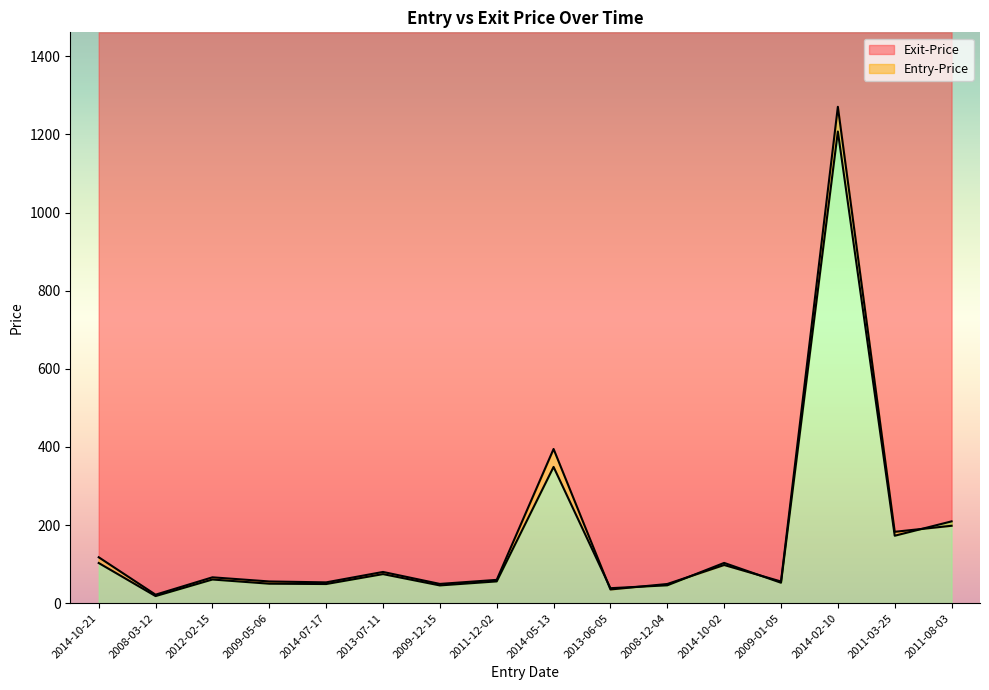

How many data points in Entry-Price are less than 60?

8